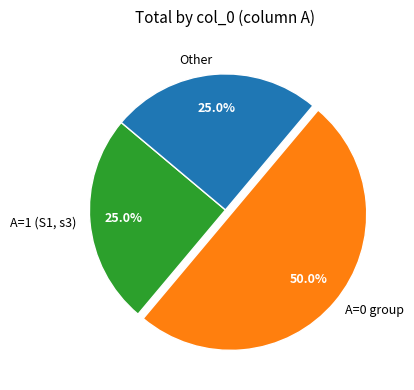

Which category has the biggest portion of the pie?

A=0 group